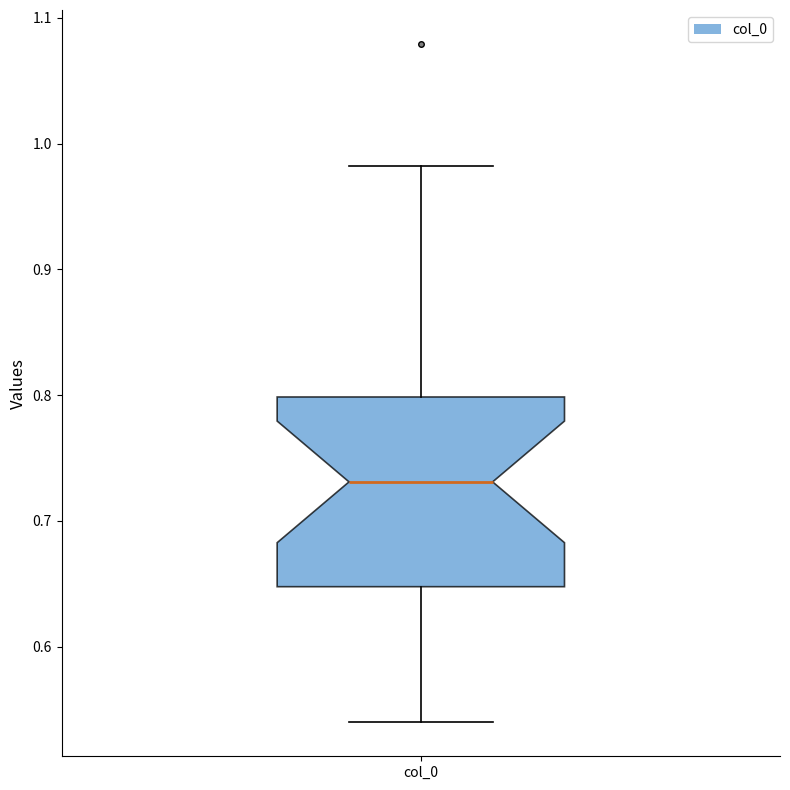

Where is the lower edge of the box for col_0 on the y-axis? The values are not printed on the chart, so give them approximately, as read against the axis.

0.65